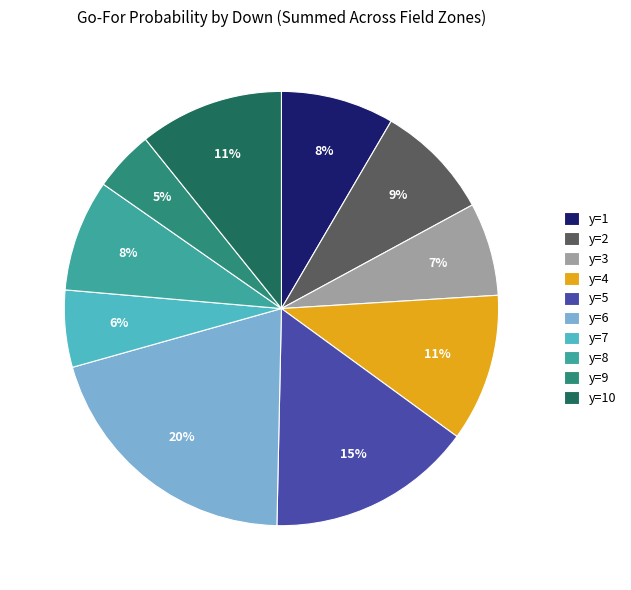

Combined, do y=4 and y=1 account for over 50%?

No